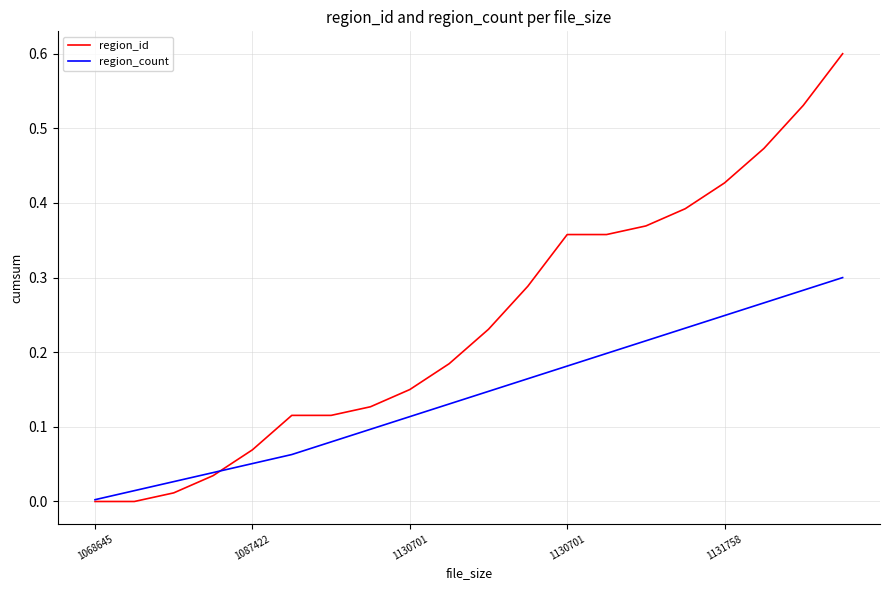

Rank the series by their maximum value, from lowest to highest.

region_count, region_id